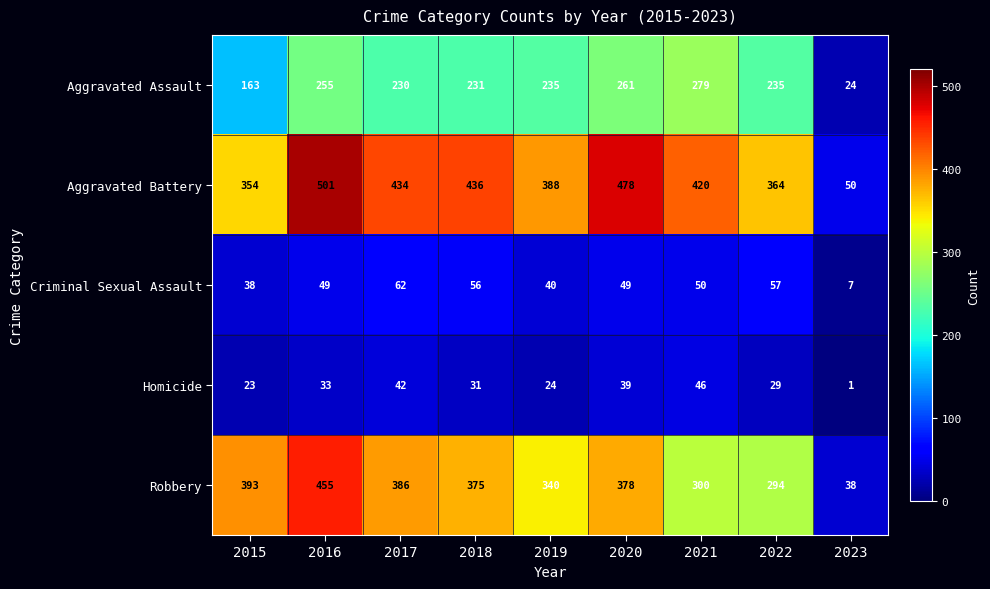

What is the sum of all Robbery values?

2959